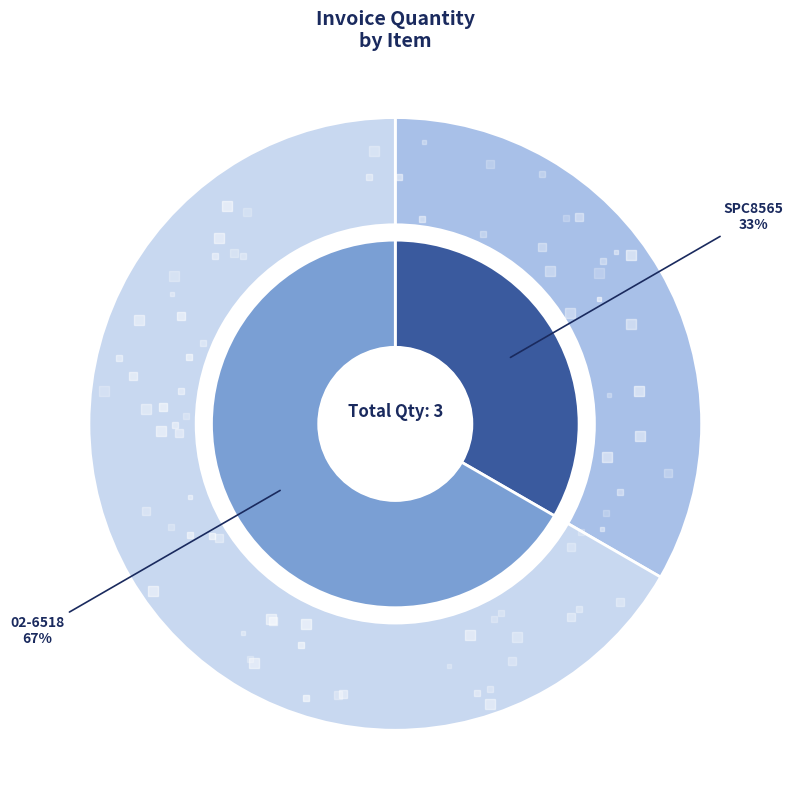

What is the total percentage of 02-6518 and SPC8565?

100.0%